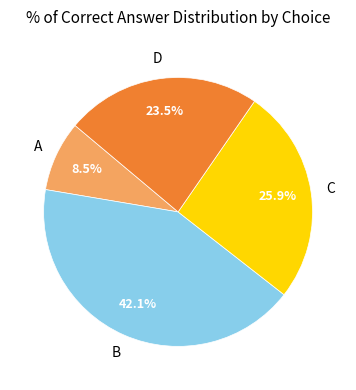

Is the sum of B and D greater than half?

Yes